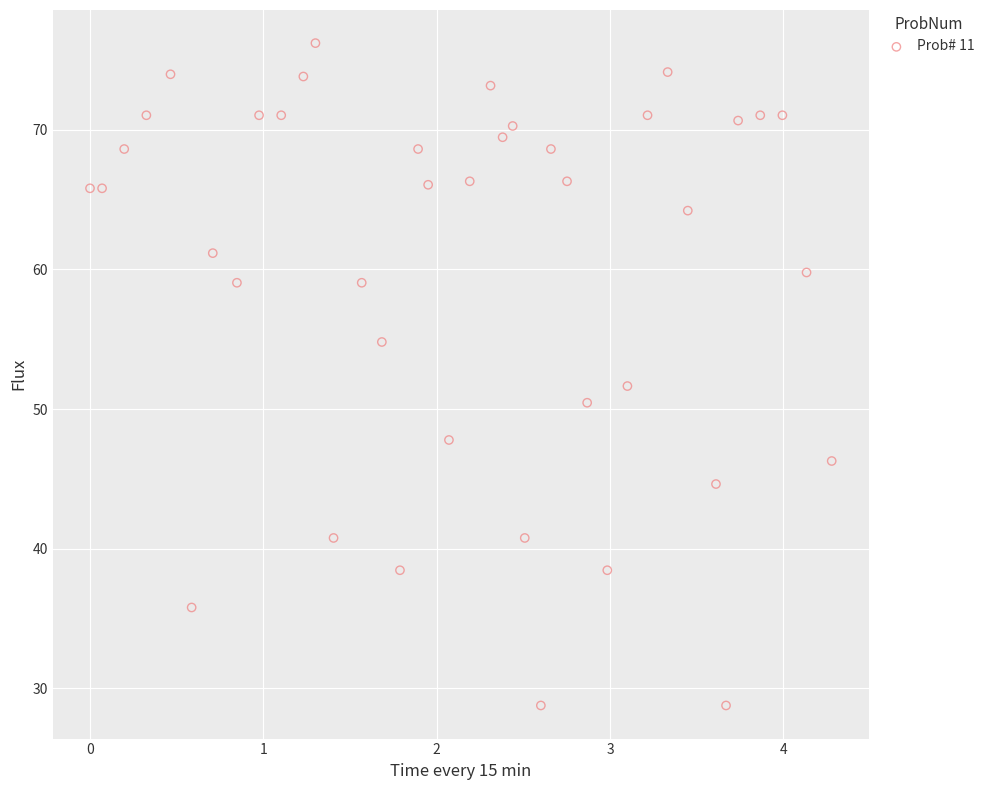

What is the range of Y values (max minus min)?

47.5